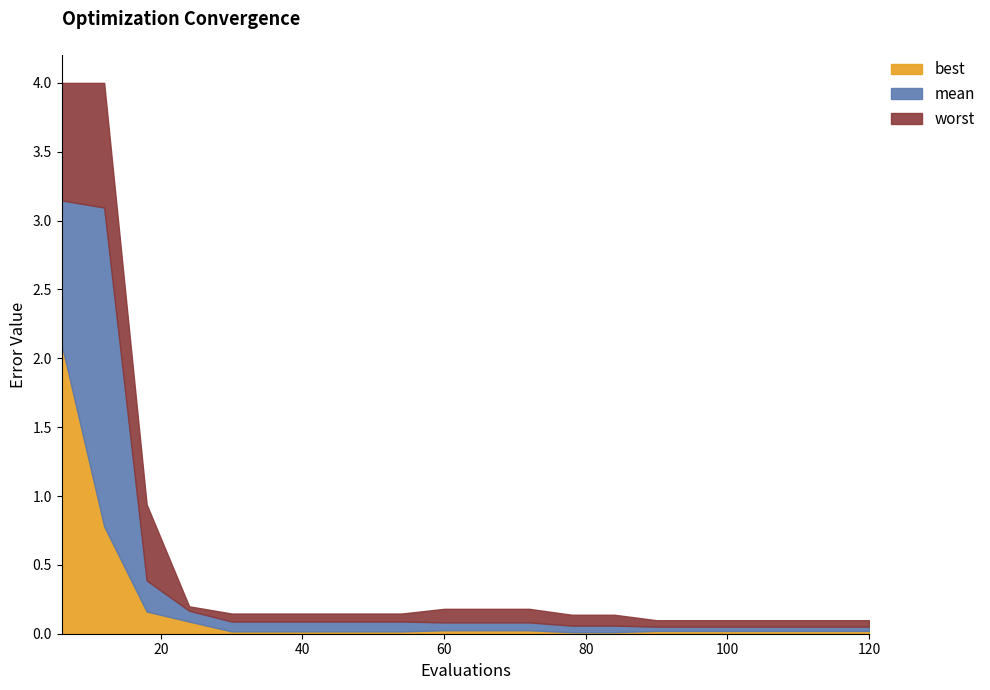

True or false: mean has a value of 0.1 at 102.

False